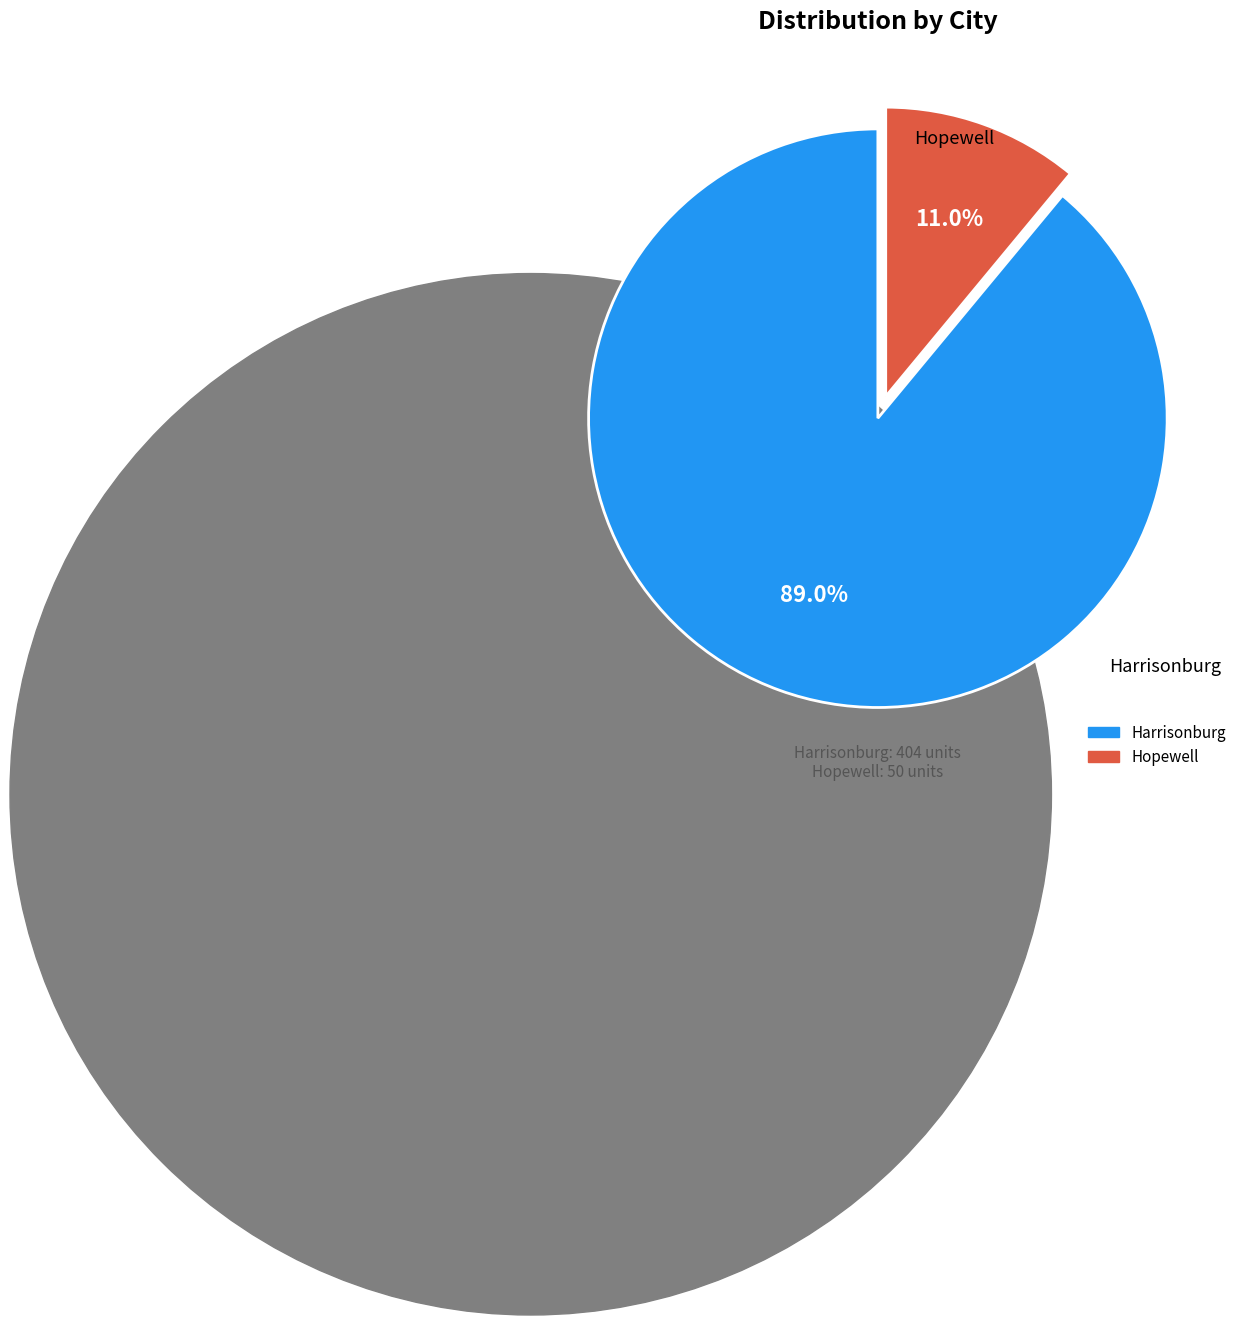

Is there a majority slice in this chart?

Yes